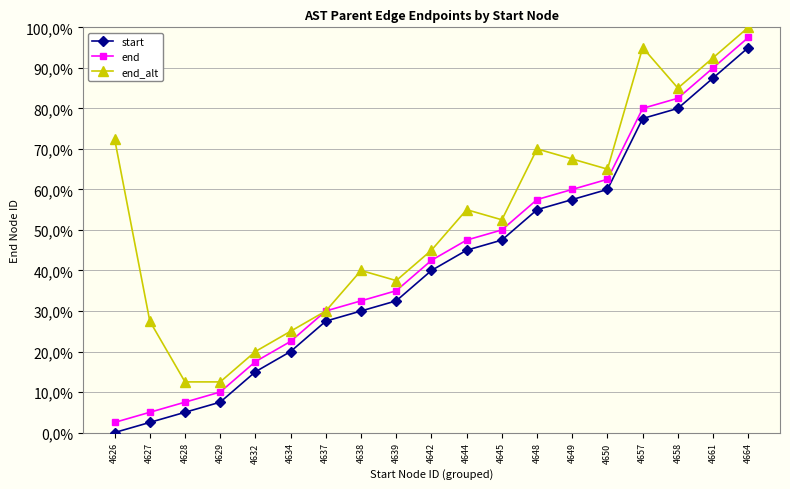

What are all the series names shown in the legend?

start, end, end_alt